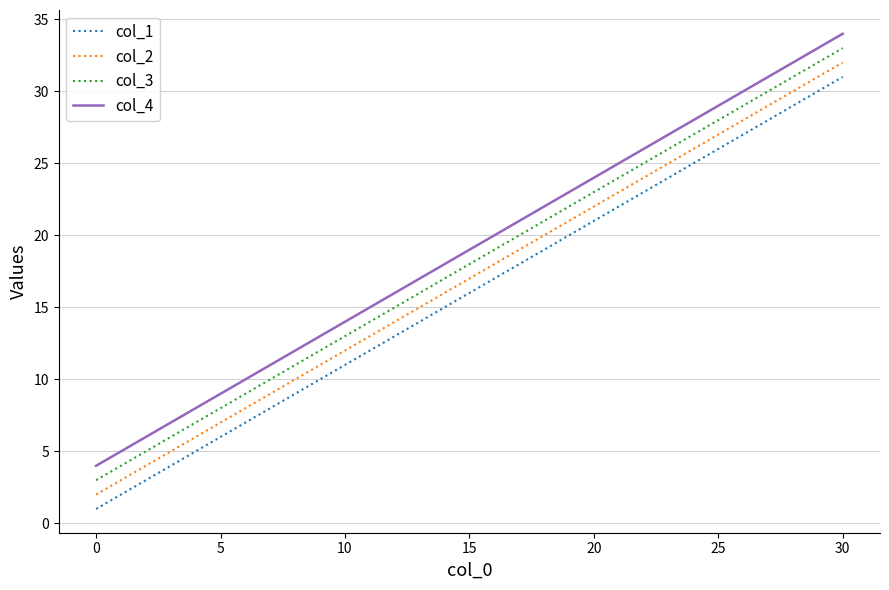

True or false: col_4 and col_1 intersect in this chart.

False